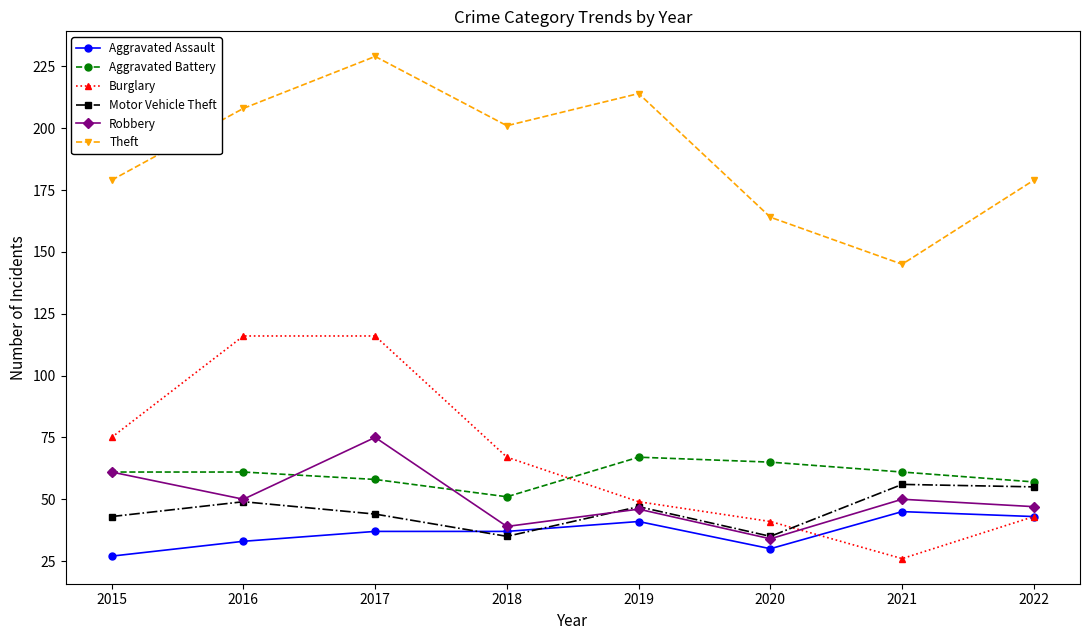

What is the minimum value for Aggravated Assault?

27